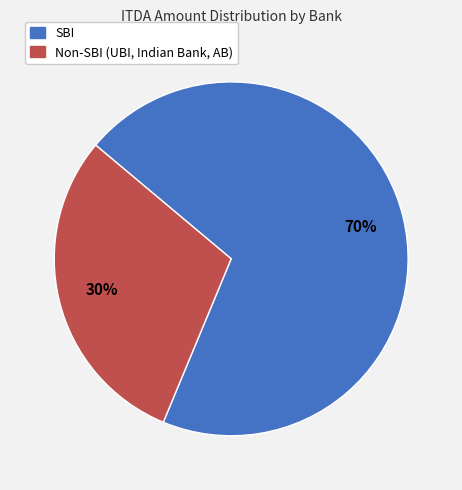

To the nearest percent, what is the difference between the largest and smallest slice percentages?

40%